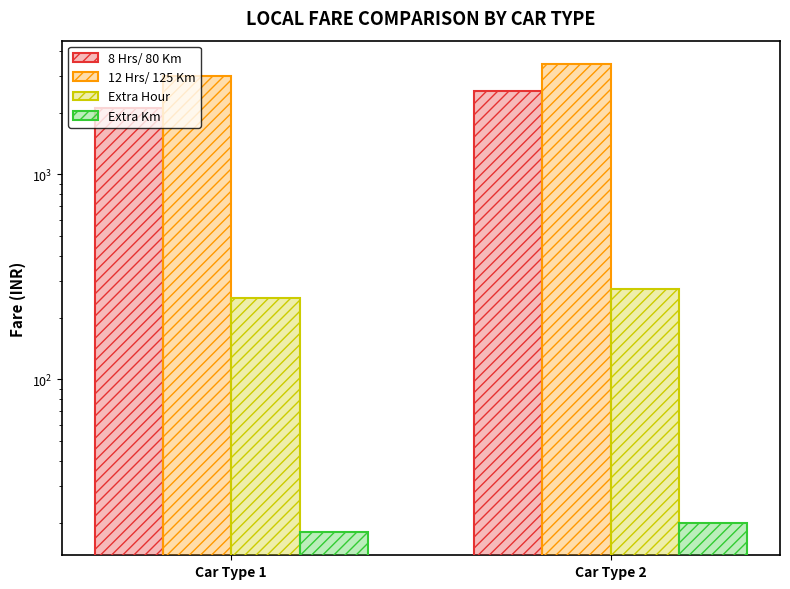

What is the value of the 8 Hrs/ 80 Km bar at the 1st from the left?

2100